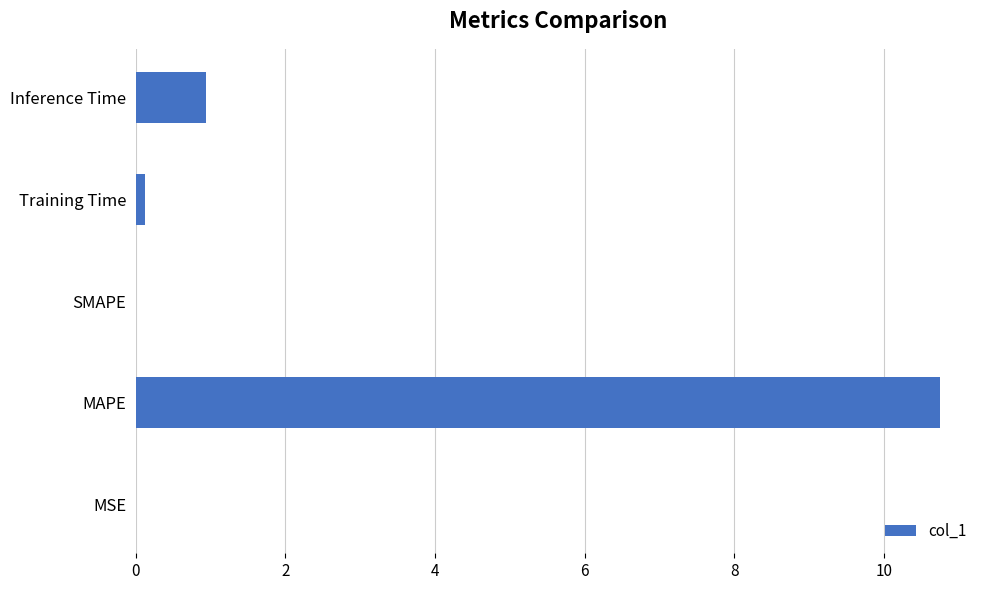

Which category has the highest value across all series?

MAPE